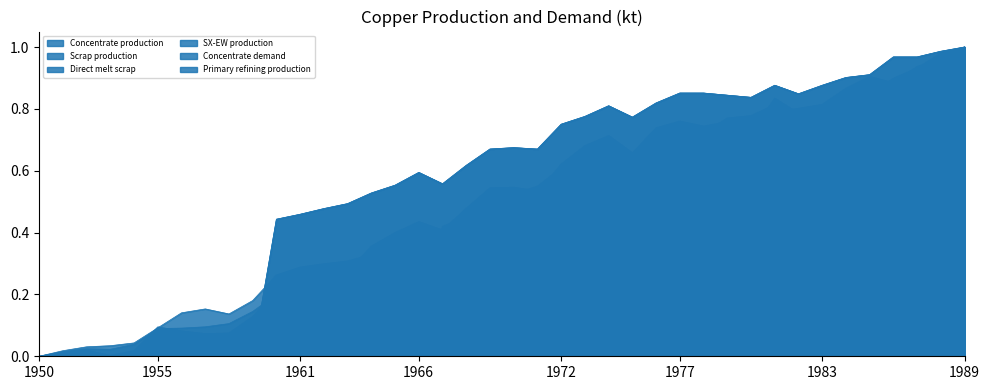

At how many categories does at least one series exceed 0?

39